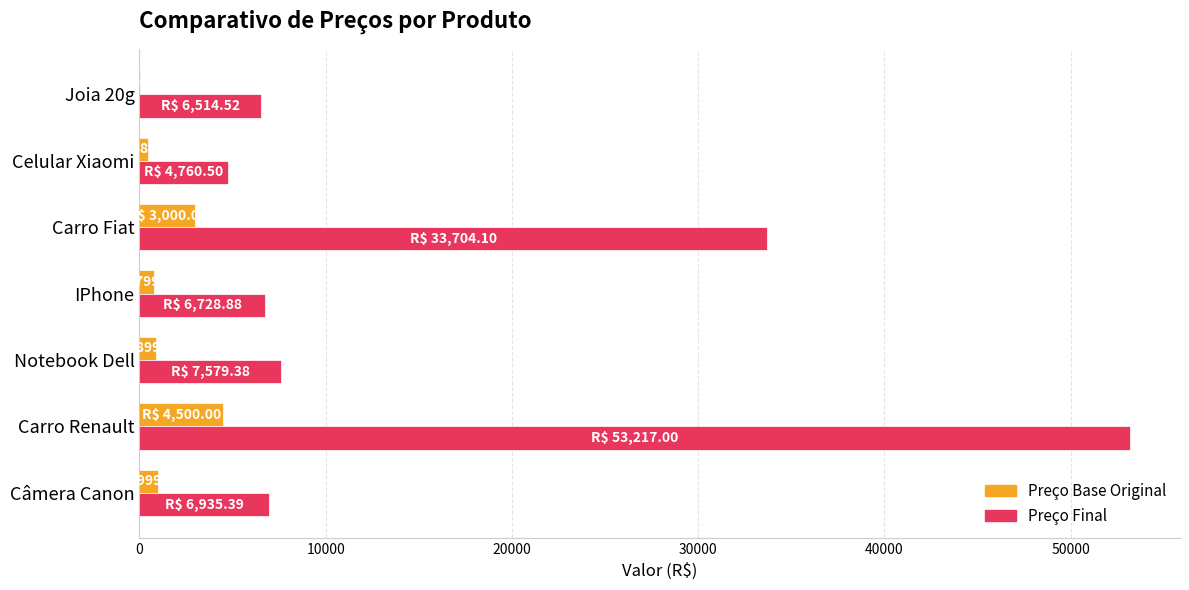

Which series has the widest spread of values?

Preço Final